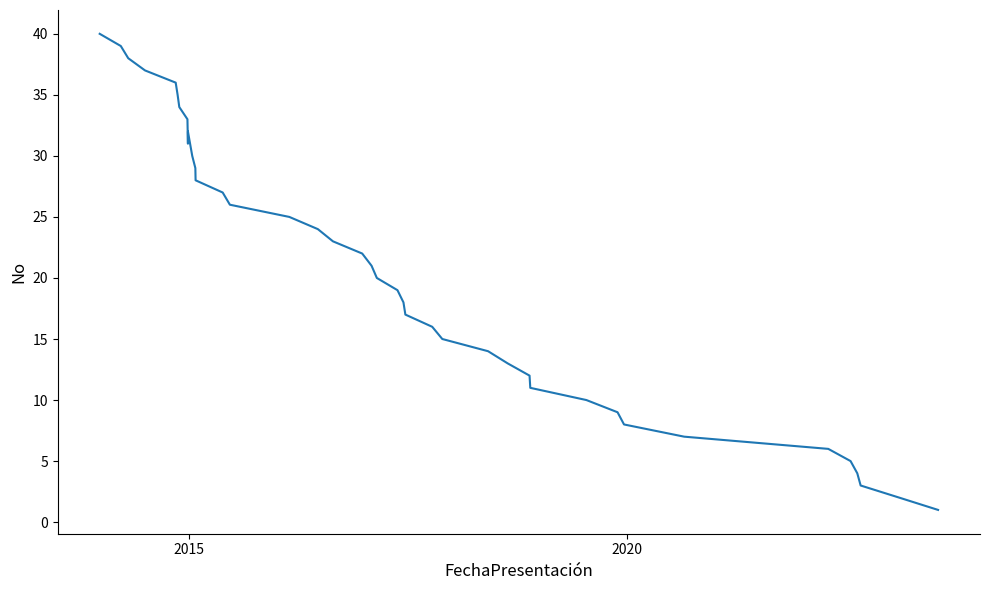

What is the sum of all values?

820